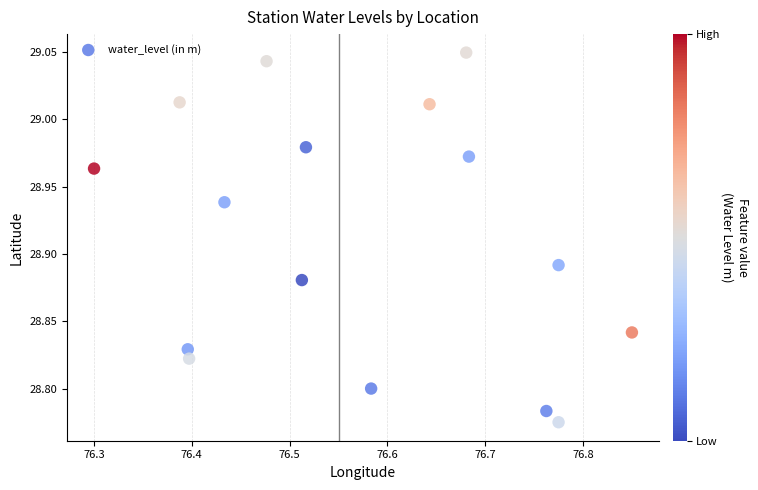

What is the range of X values (max minus min)?

0.5